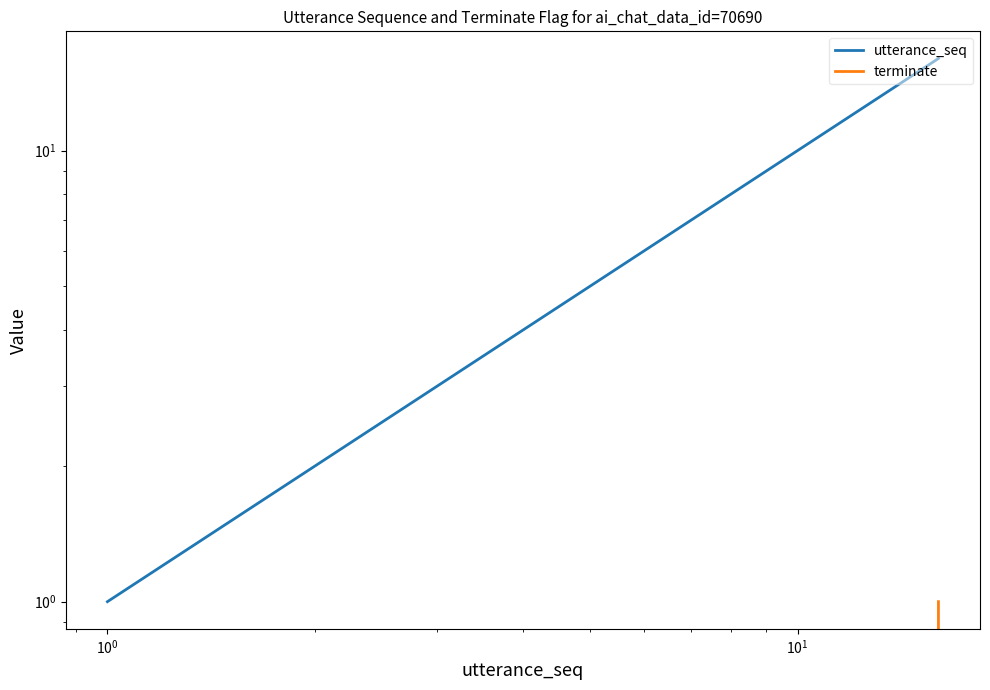

How many series are shown in this chart?

2